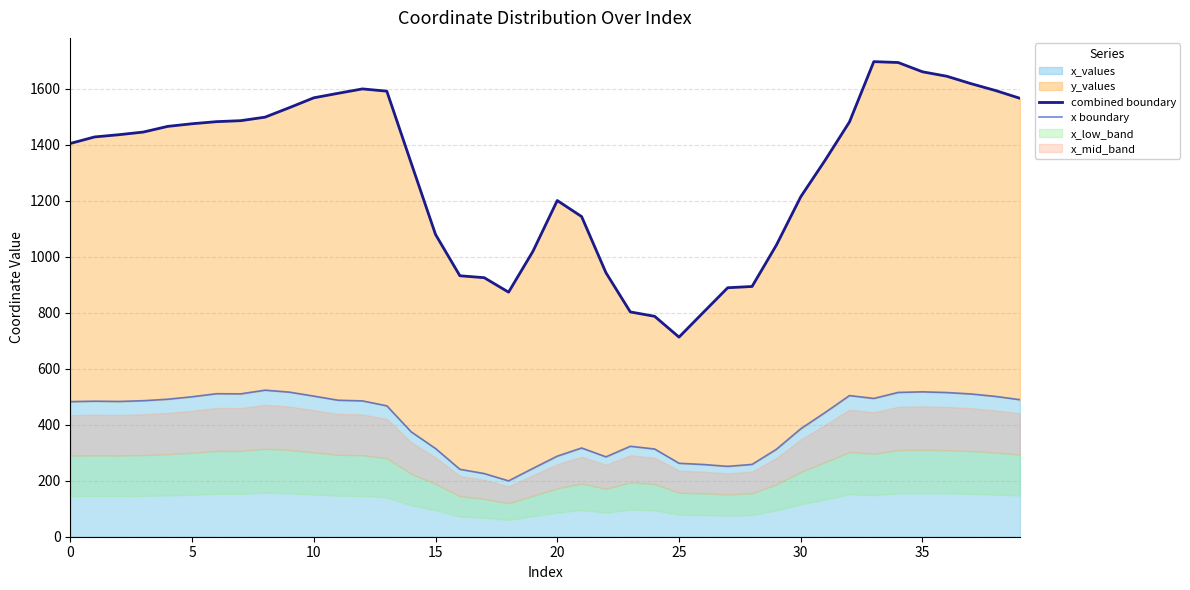

Rank the series at 26 from lowest to highest value.

x boundary, combined boundary